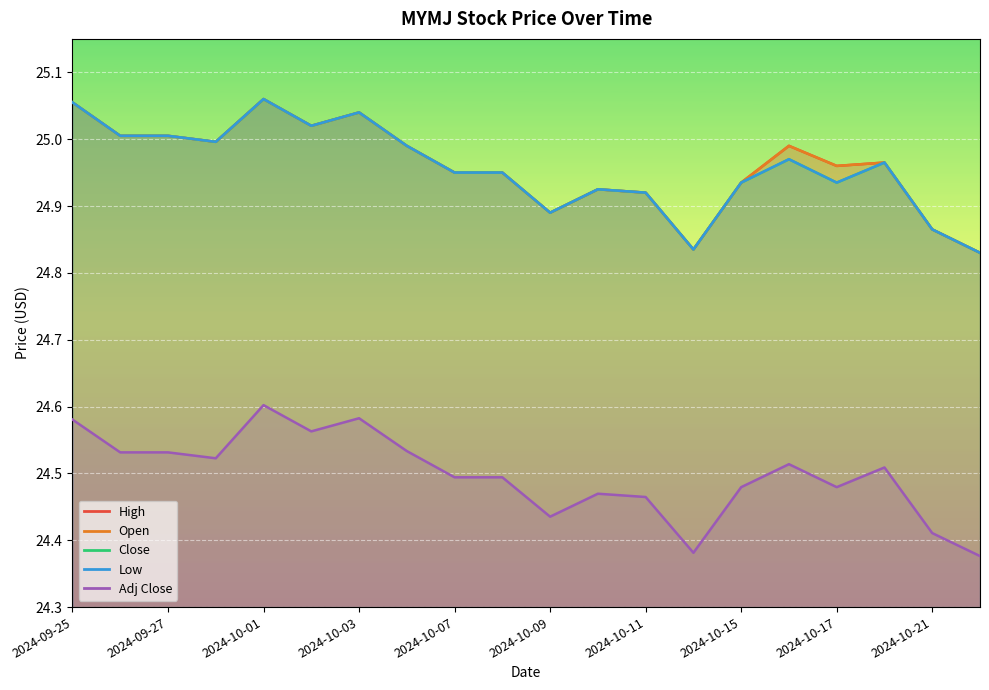

What is the average value of the Low series?

25.0